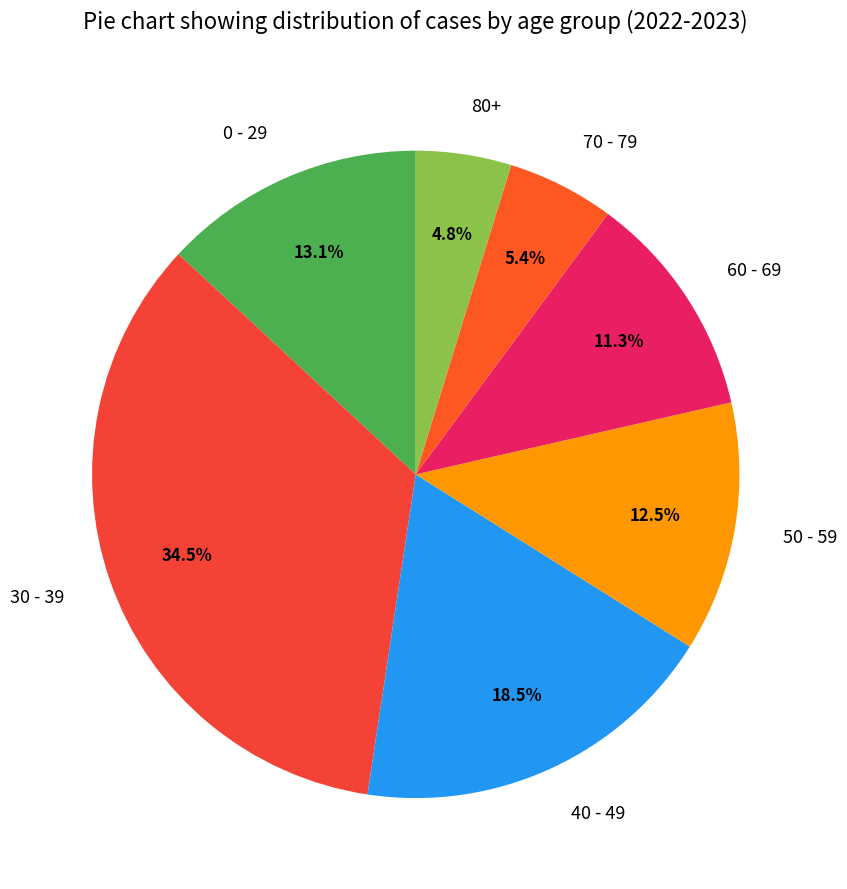

What percentage is the 0 - 29 slice, to the nearest percent?

13%